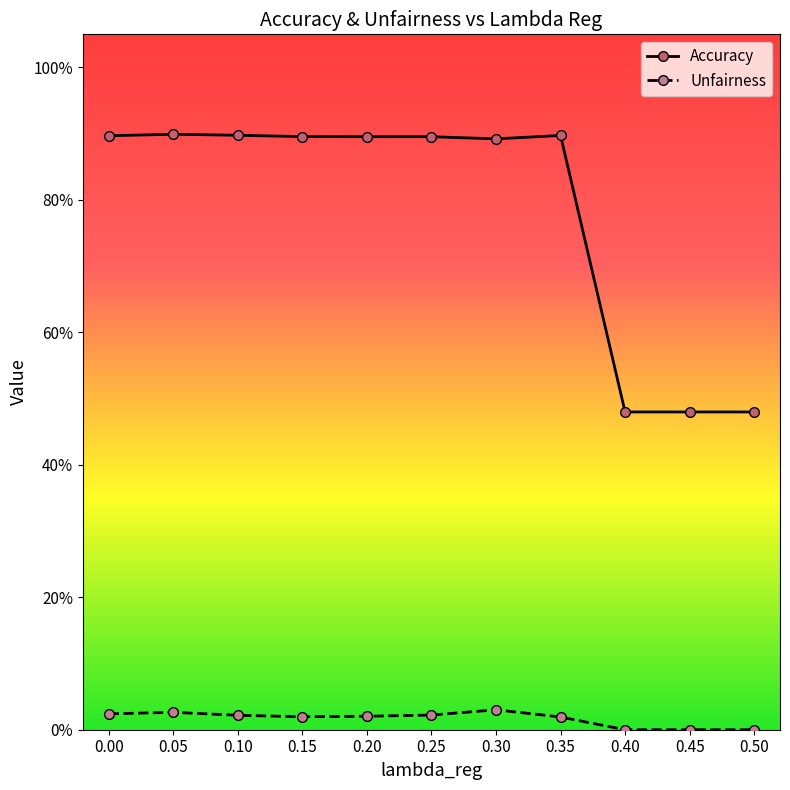

What are all the series names shown in the legend?

Accuracy, Unfairness